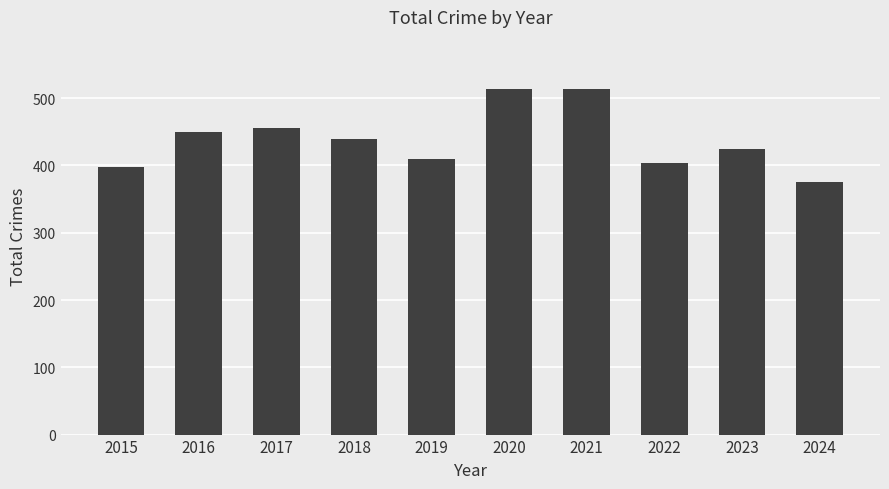

What is the difference between the maximum and second lowest values?

116